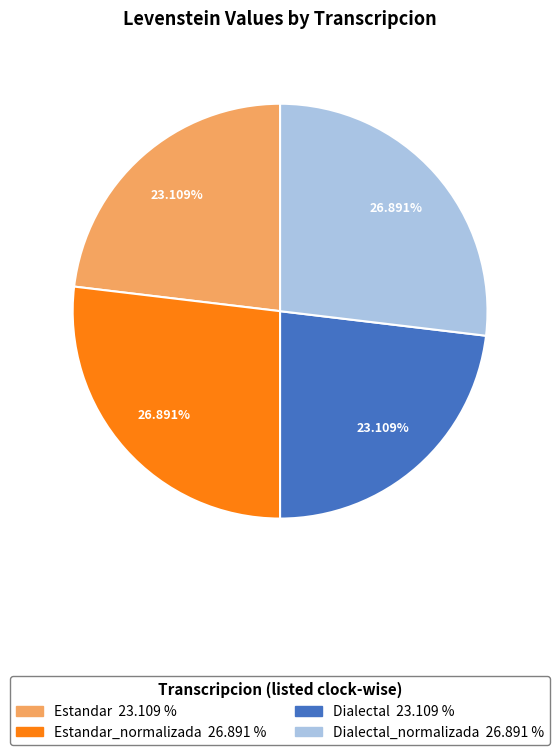

How many segments does this pie chart have?

4